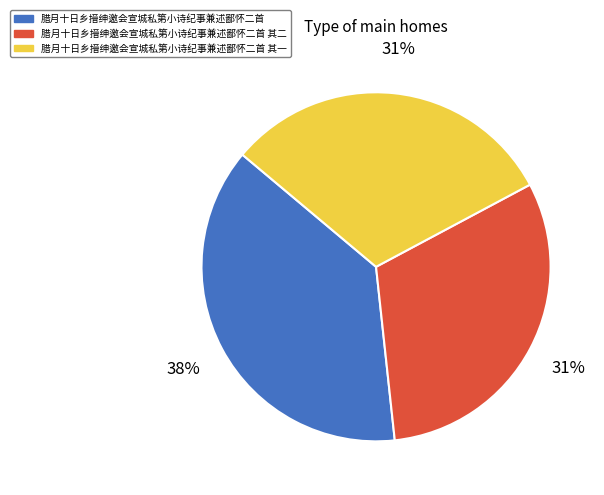

Does any single category account for the majority?

No